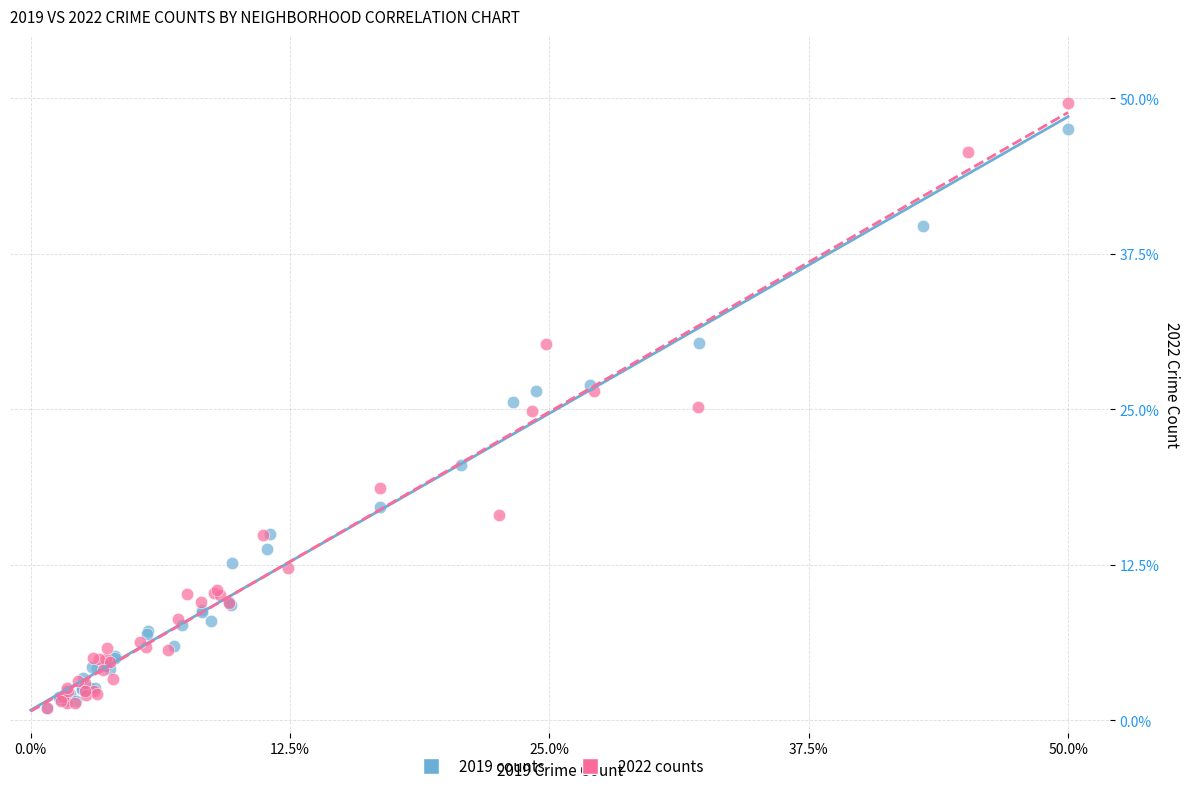

Which series has the largest Y range (max minus min)?

2022 counts